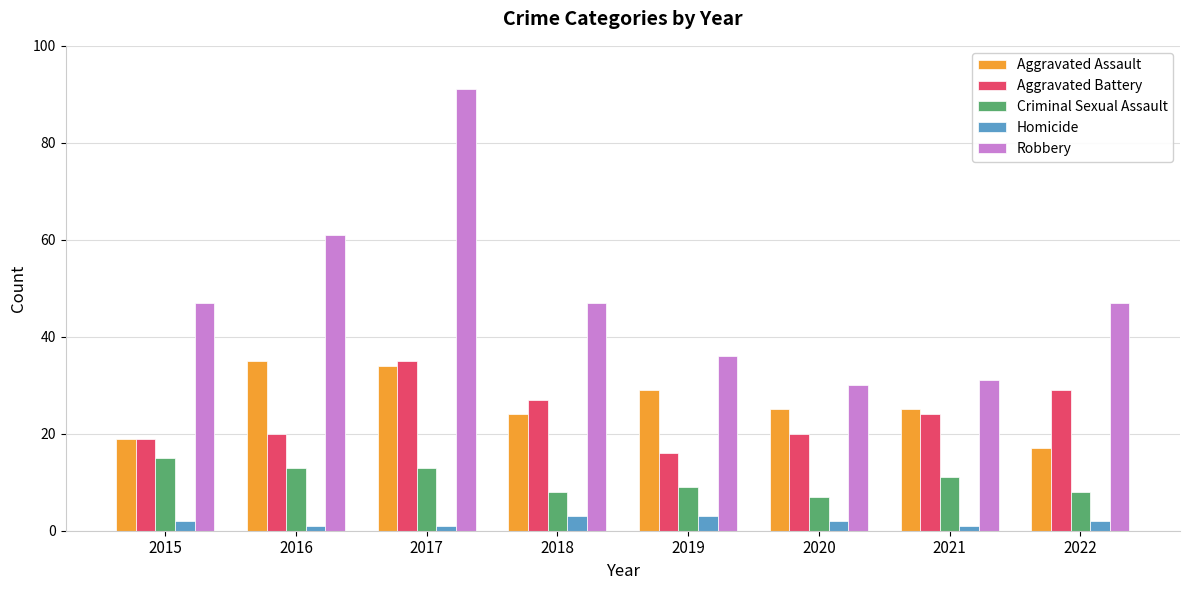

The Robbery series shows 52 at 2019. True or false?

False